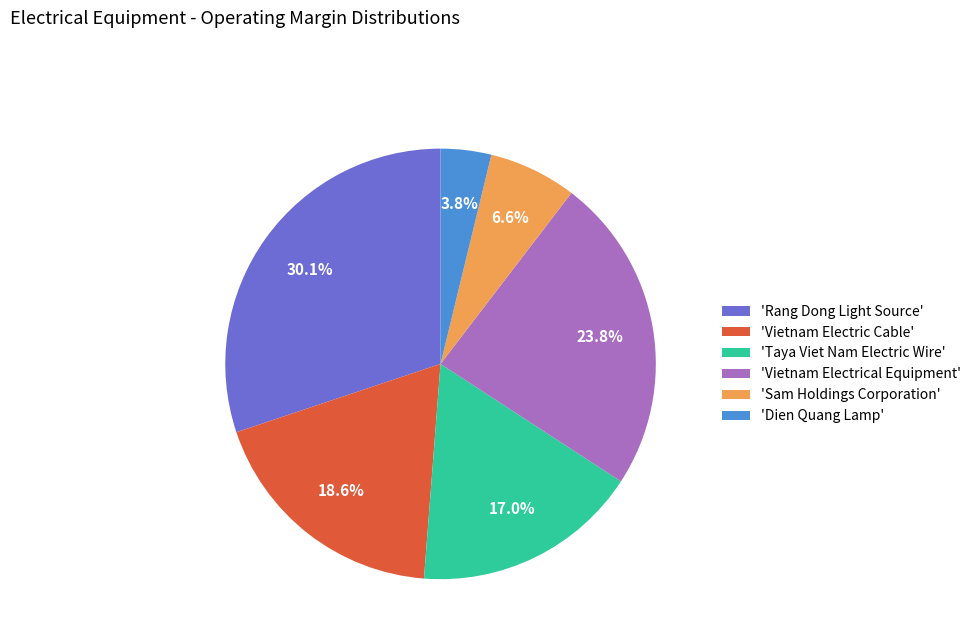

Combined, what portion of the pie is 'Sam Holdings Corporation' and 'Rang Dong Light Source'?

36.7%